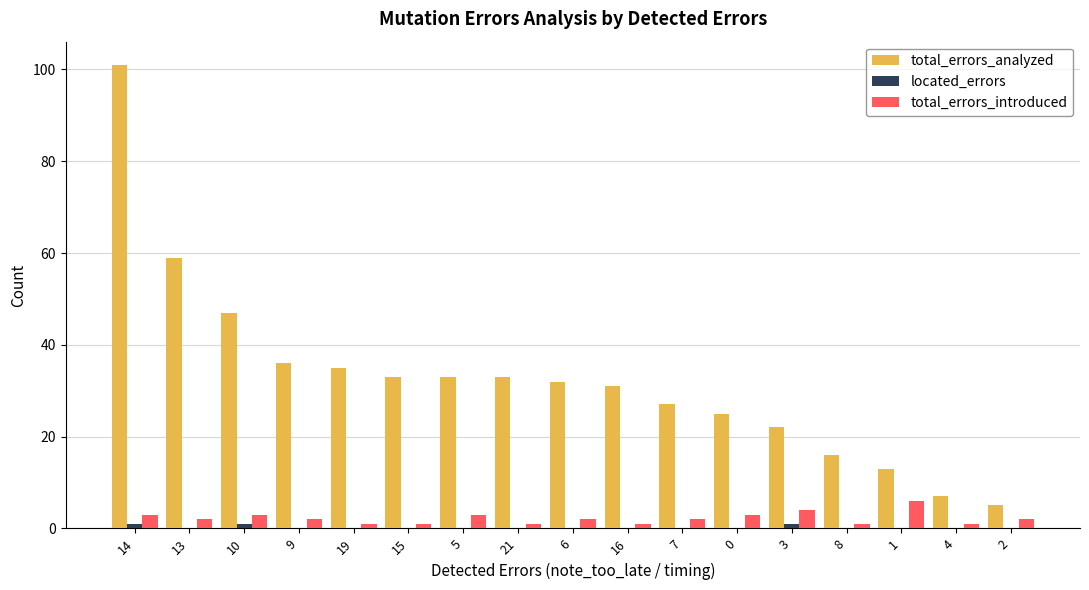

Is it true that total_errors_analyzed equals 51 at 6?

False